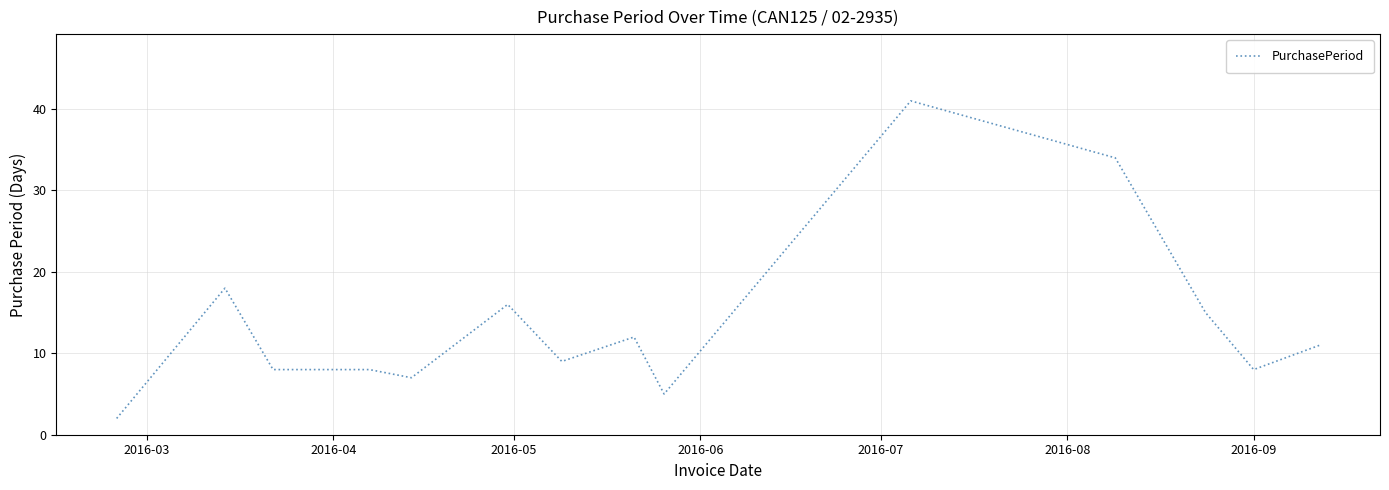

What is the maximum value shown in the chart?

41